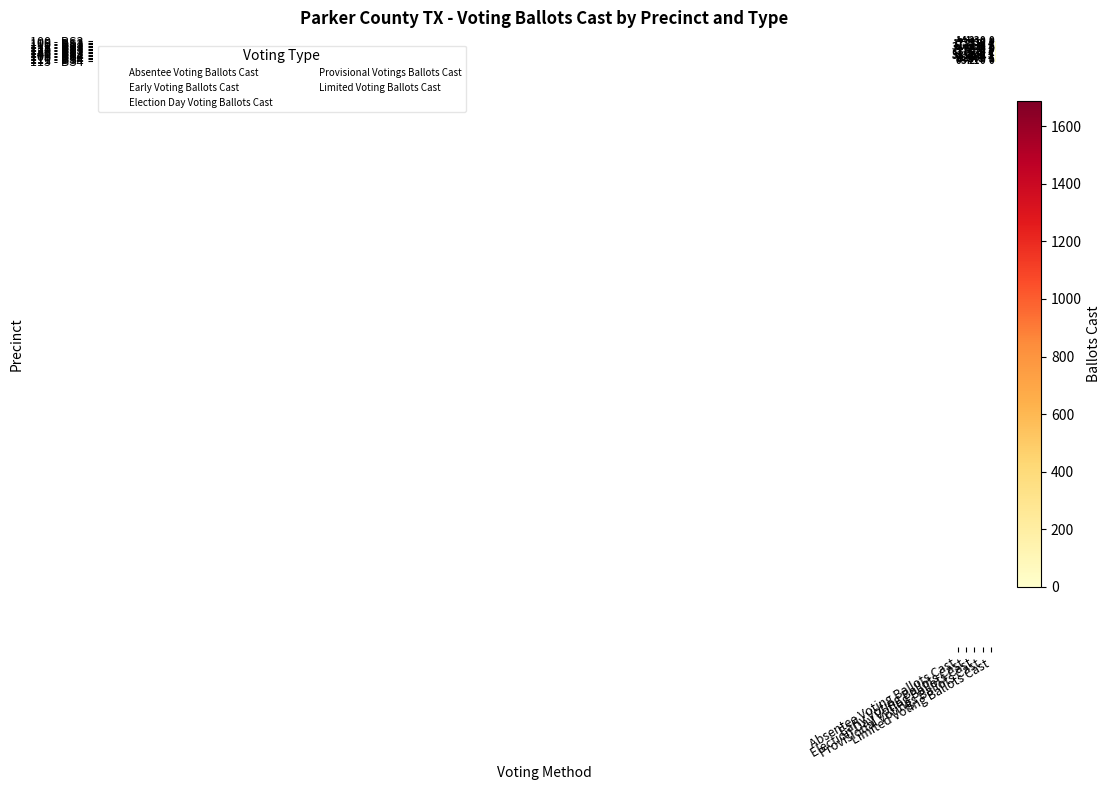

Which series has the widest spread of values?

100 - BS4